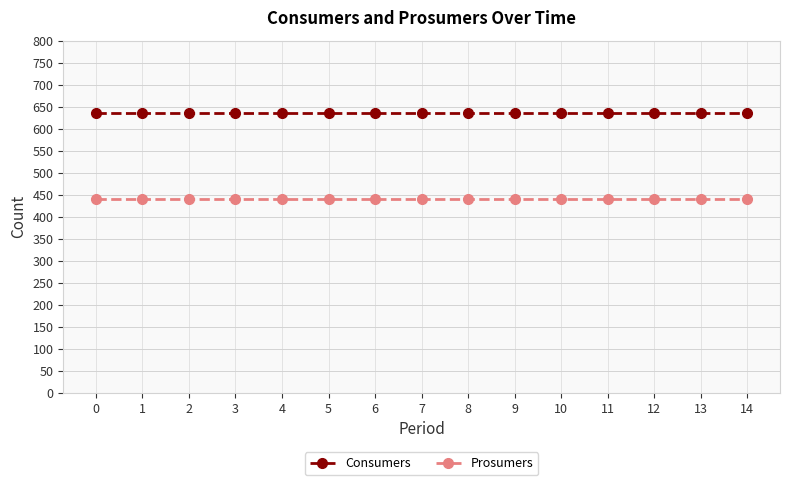

What is the total value across all series at 3?

1075